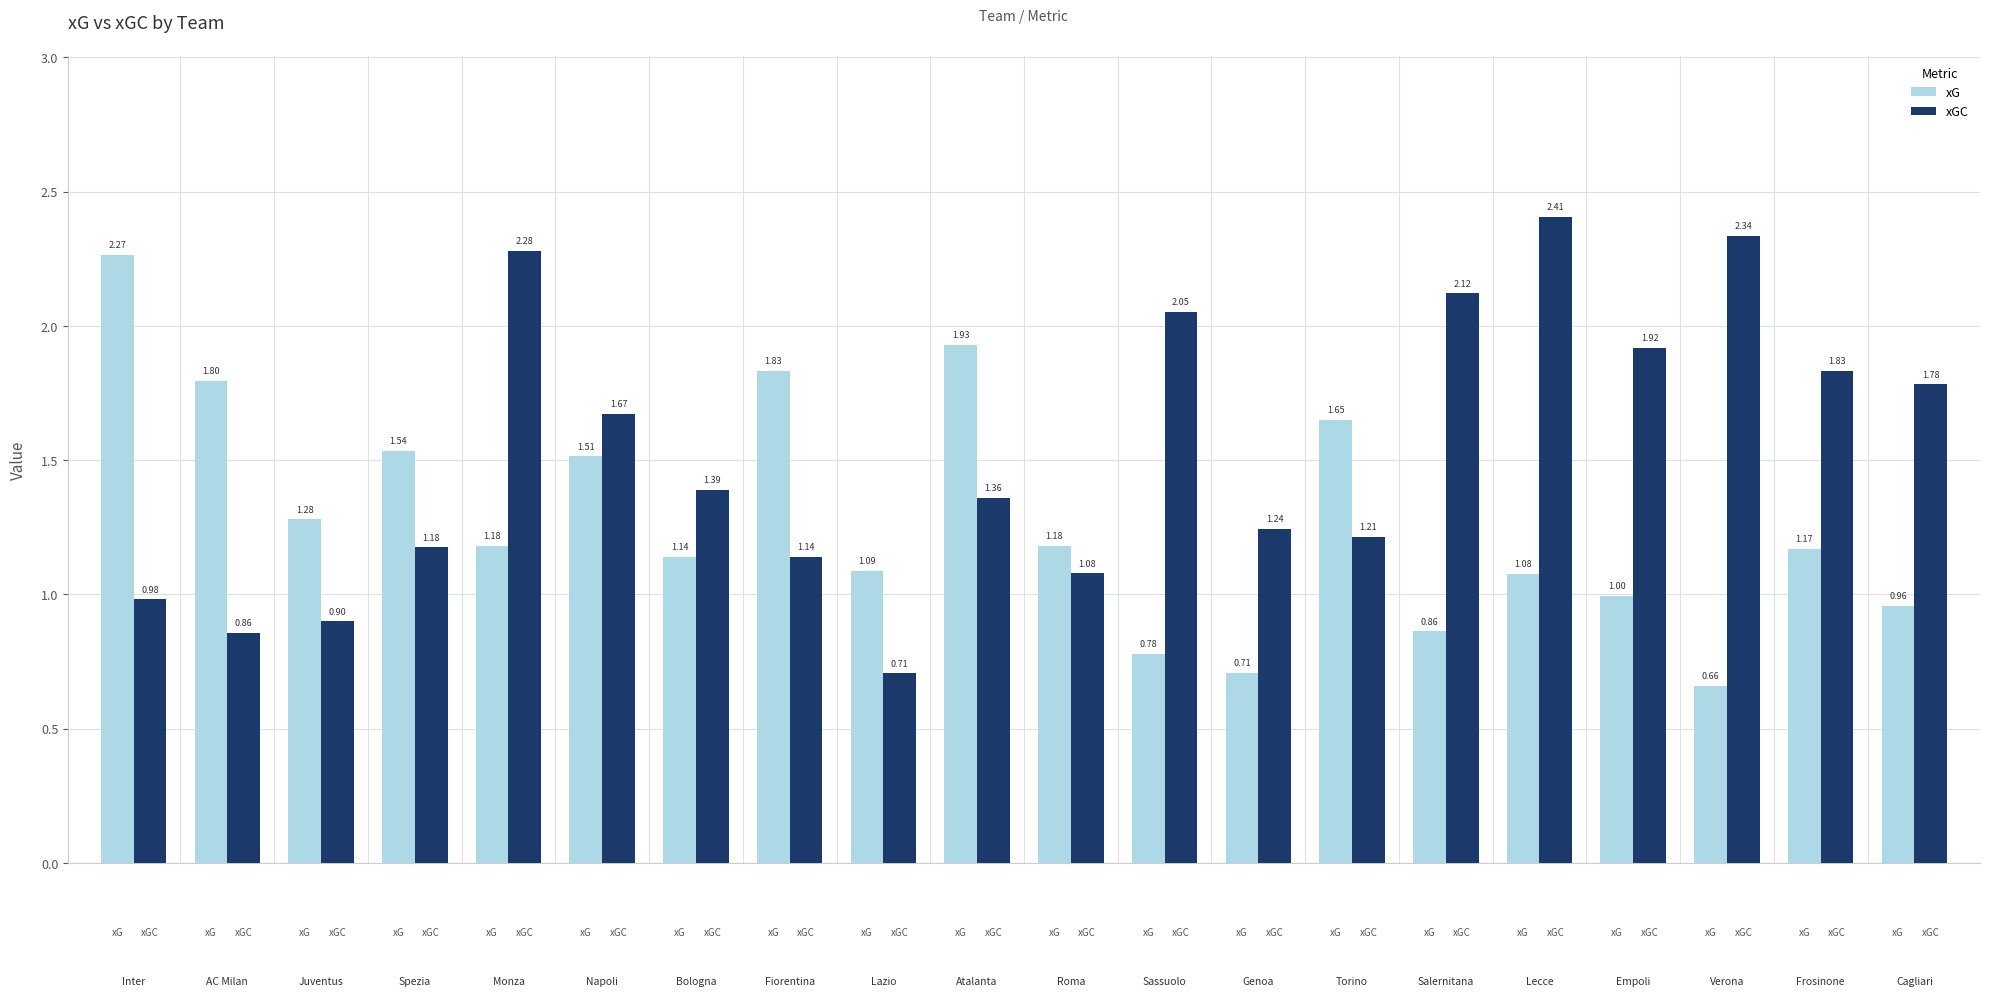

How many data points in xG are less than 1?

6